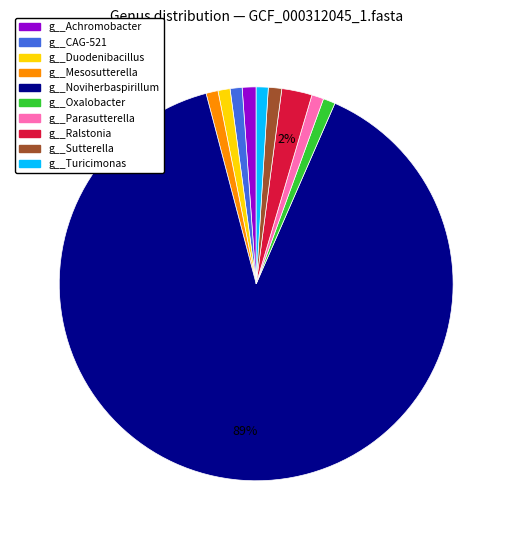

Which category has the biggest portion of the pie?

g__Noviherbaspirillum